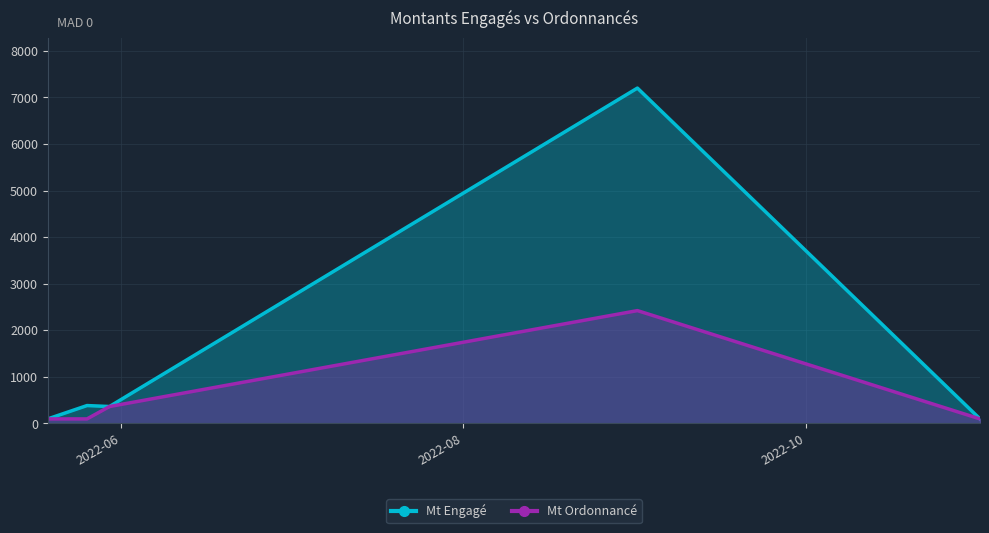

What are all the series names shown in the legend?

Mt Engagé, Mt Ordonnancé